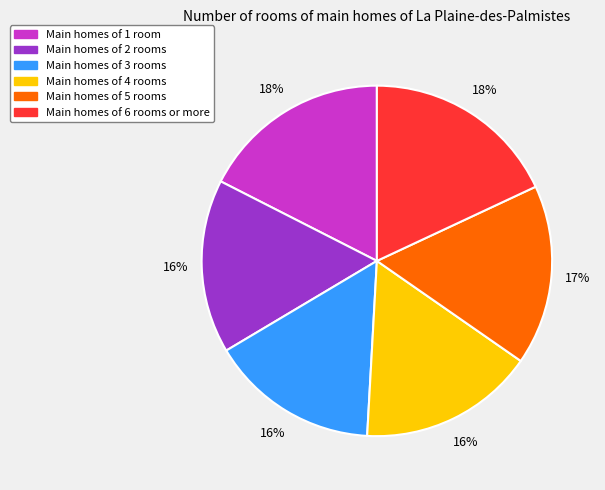

To the nearest percent, what is the average slice percentage?

17%